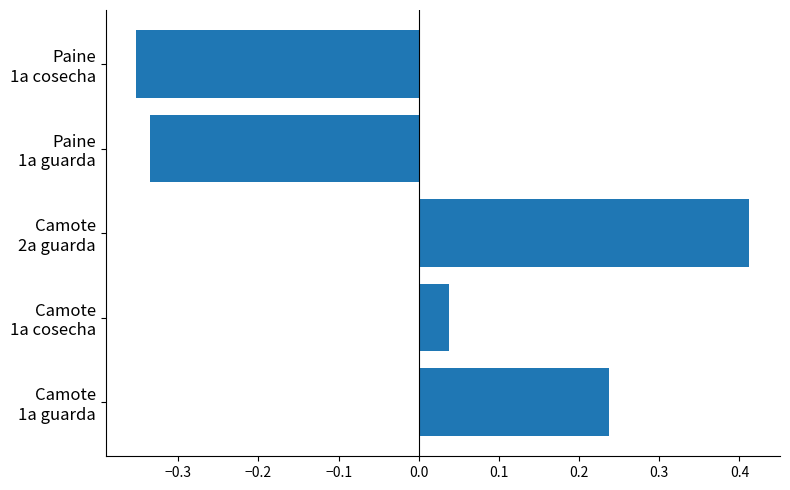

List the labels in order of value, smallest first.

Paine
1a cosecha, Paine
1a guarda, Camote
1a cosecha, Camote
1a guarda, Camote
2a guarda